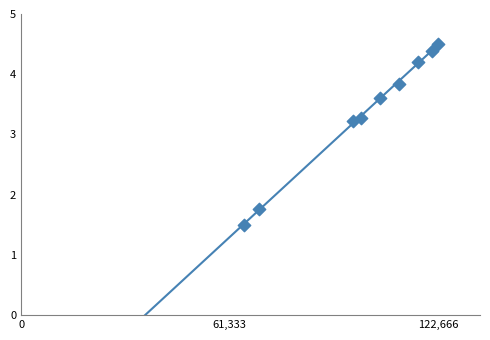

What Y value in the scatter plot is closest to 3?

3.2